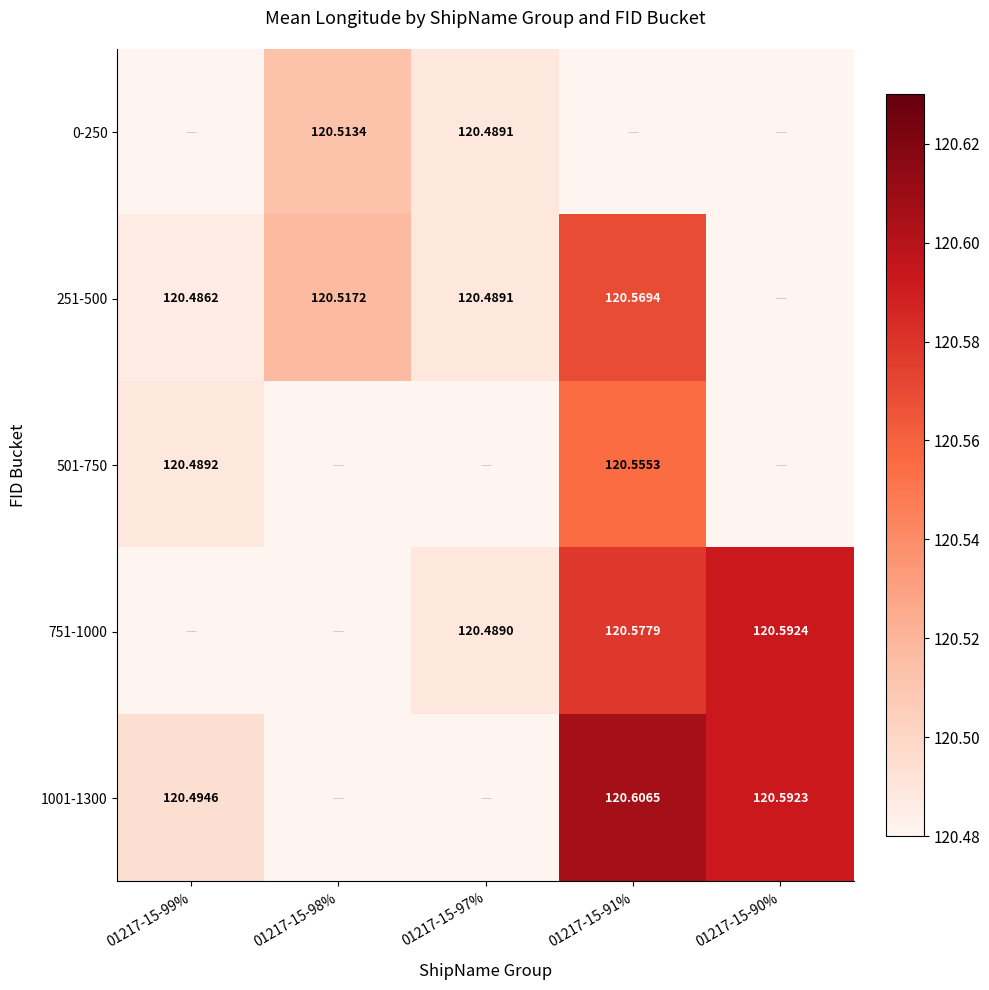

How many data points does each series have?

5